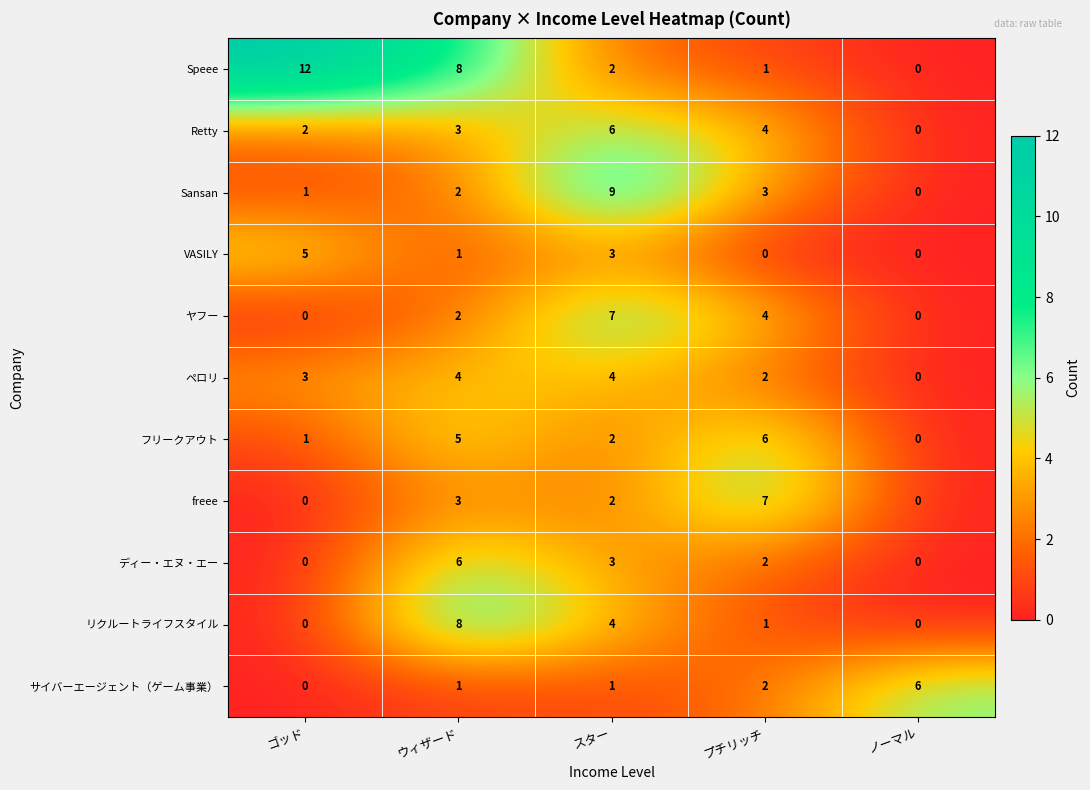

What is the difference between the maximum and second lowest values in the サイバーエージェント（ゲーム事業） series?

5